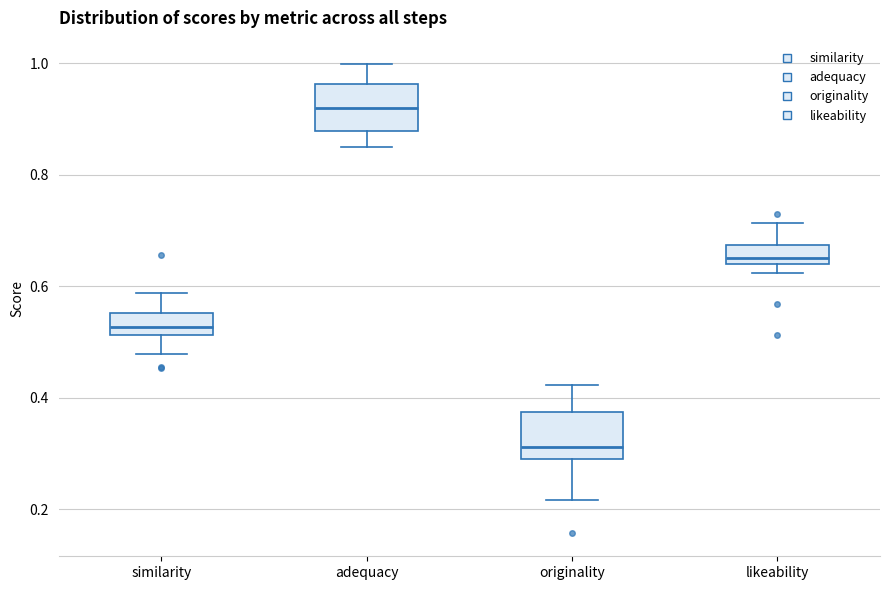

Where is the lower edge of the box for originality on the y-axis? The values are not printed on the chart, so give them approximately, as read against the axis.

0.28